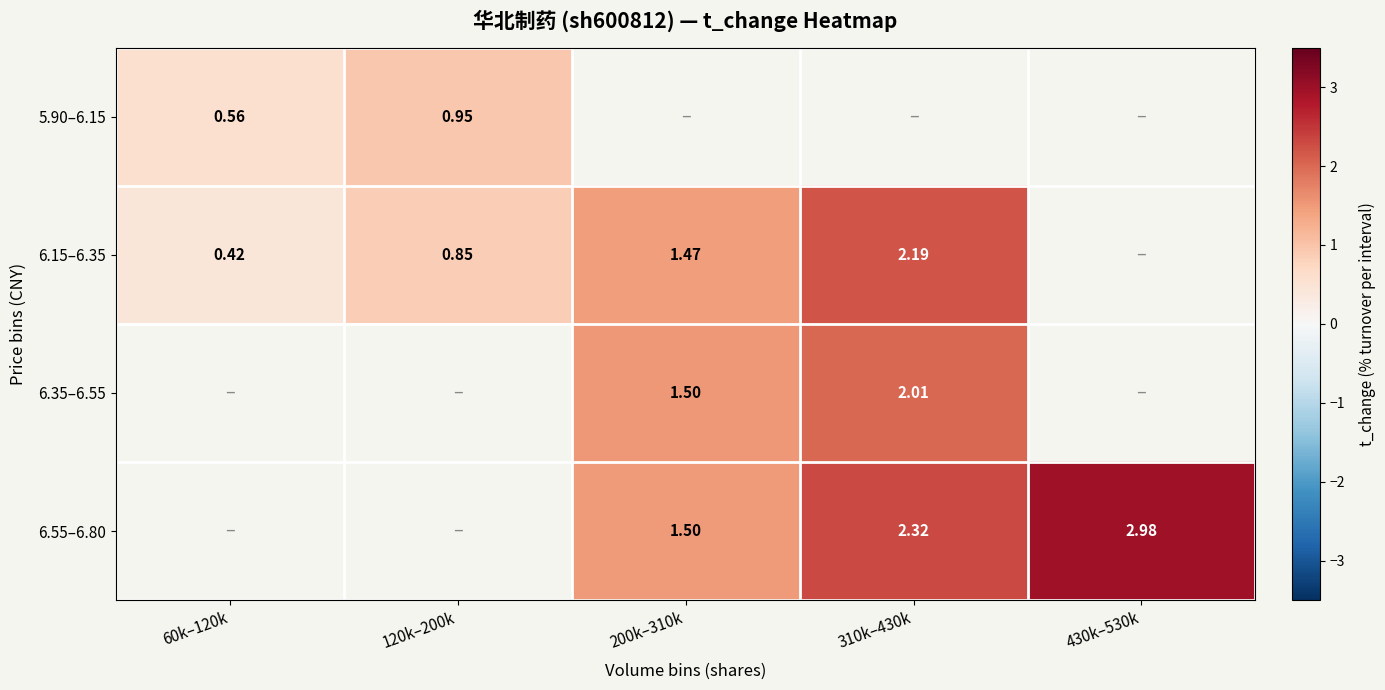

List the labels in order of 5.90–6.15 value, smallest first.

60k–120k, 120k–200k, 200k–310k, 310k–430k, 430k–530k